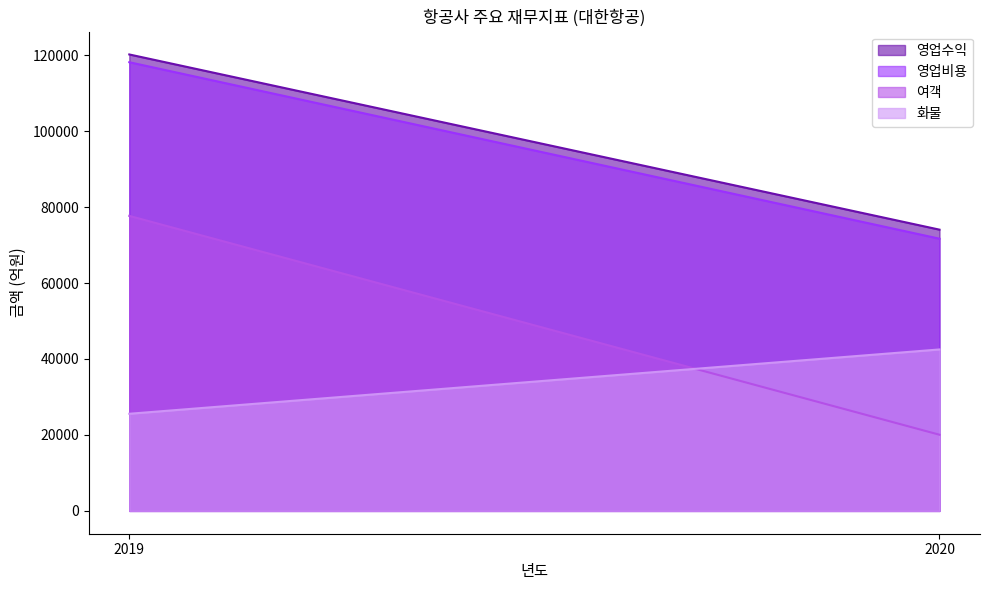

What is the difference between the 여객 values at 2019 and 2020?

57623